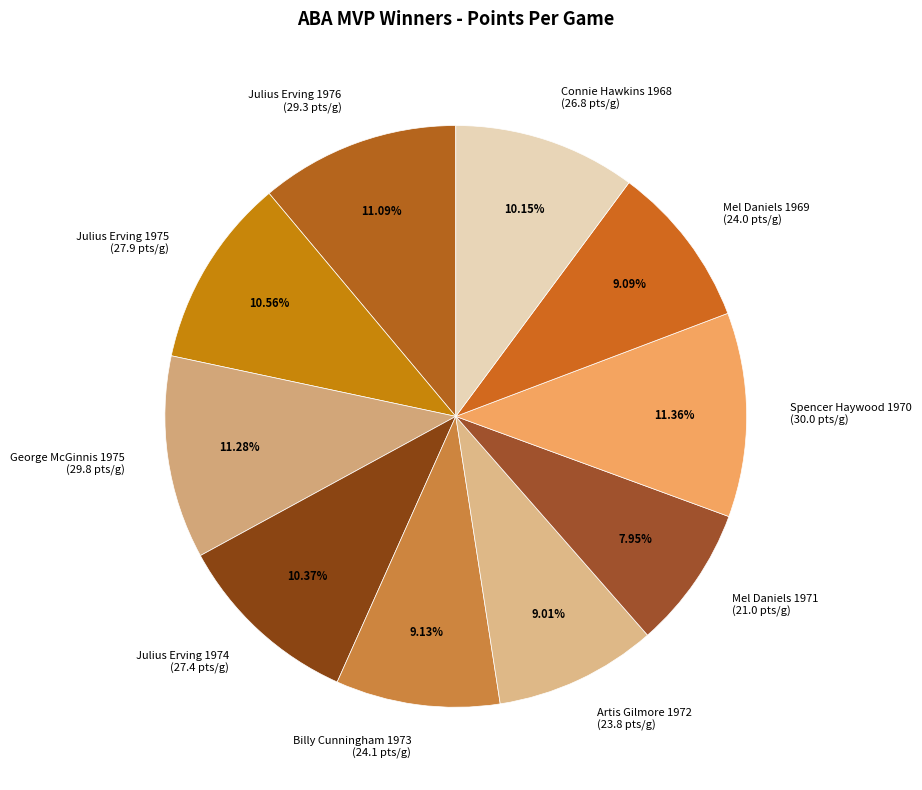

Does Julius Erving 1975 account for over 50% of the chart?

No